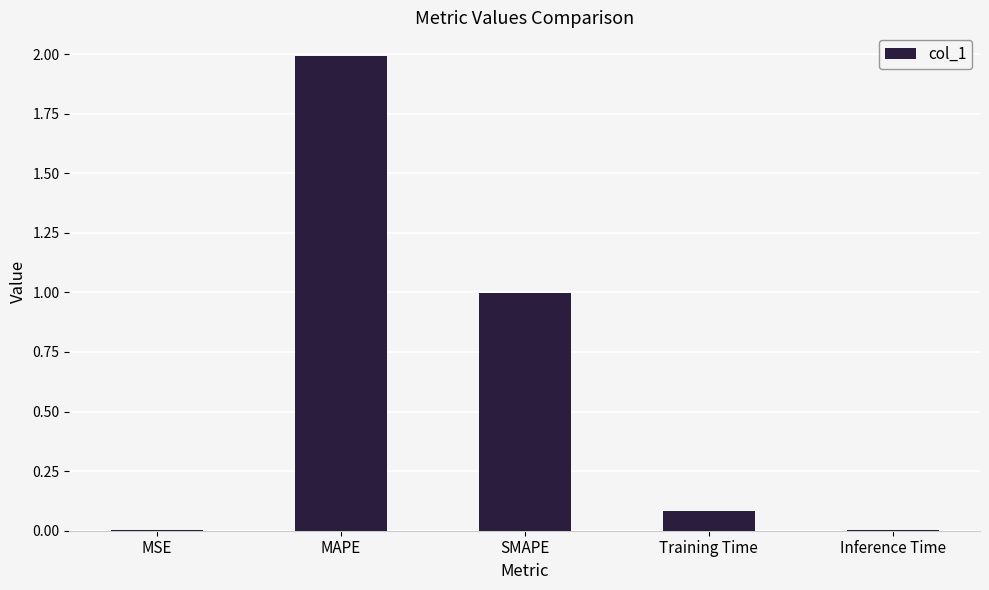

Is it true that the value at SMAPE is 1.0?

True